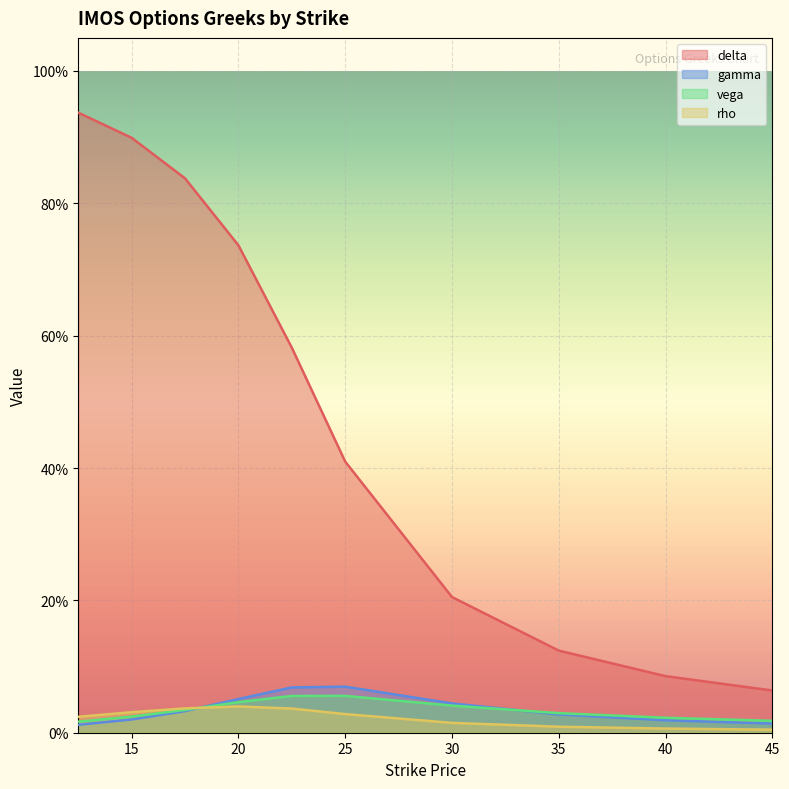

At which category is the sum across all series the highest?

12.5